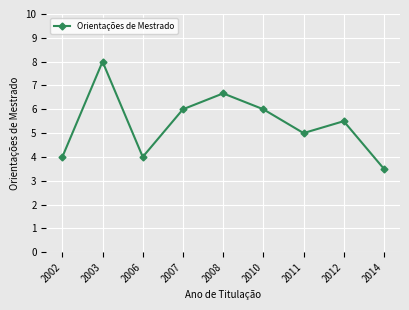

What is the difference between the values at 2014 and 2008?

3.2